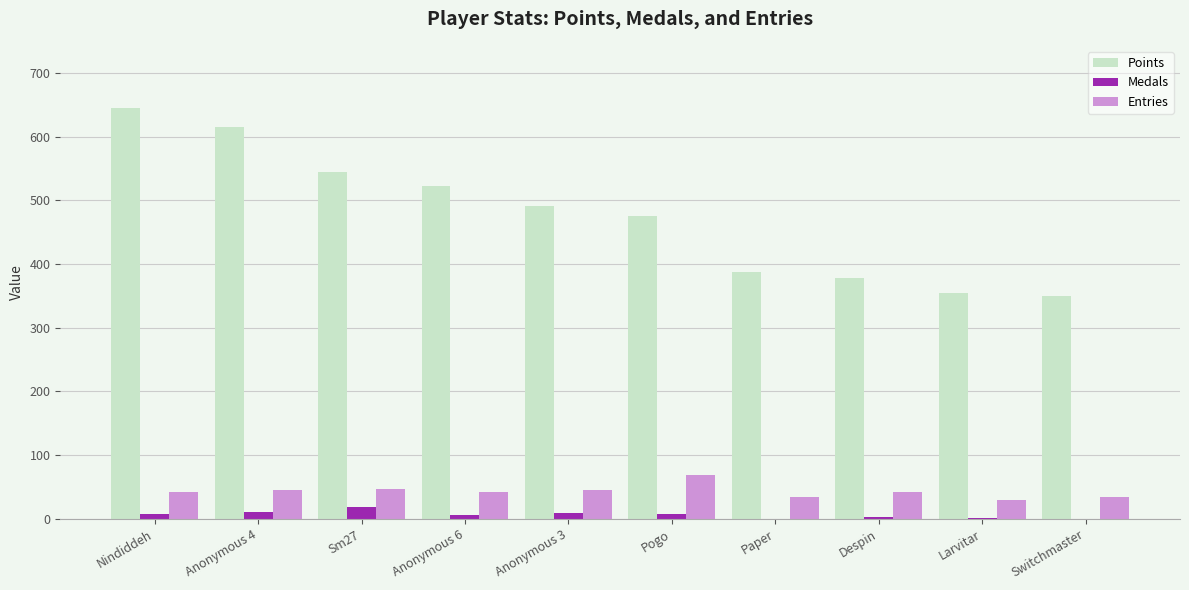

The Points series shows 646 at Nindiddeh. True or false?

True